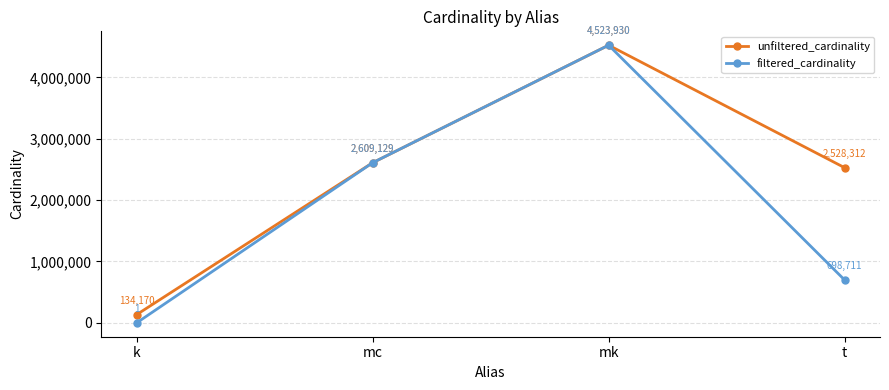

Which series has the largest range (max minus min)?

filtered_cardinality